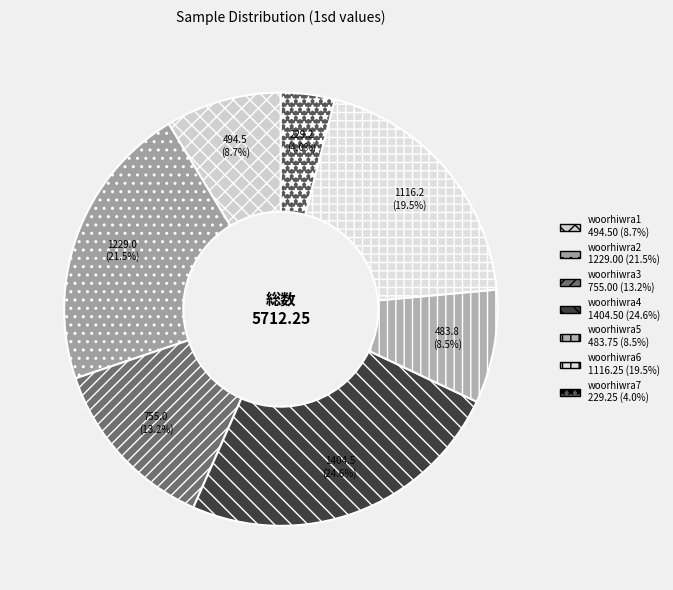

Does woorhiwra2 account for over 50% of the chart?

No